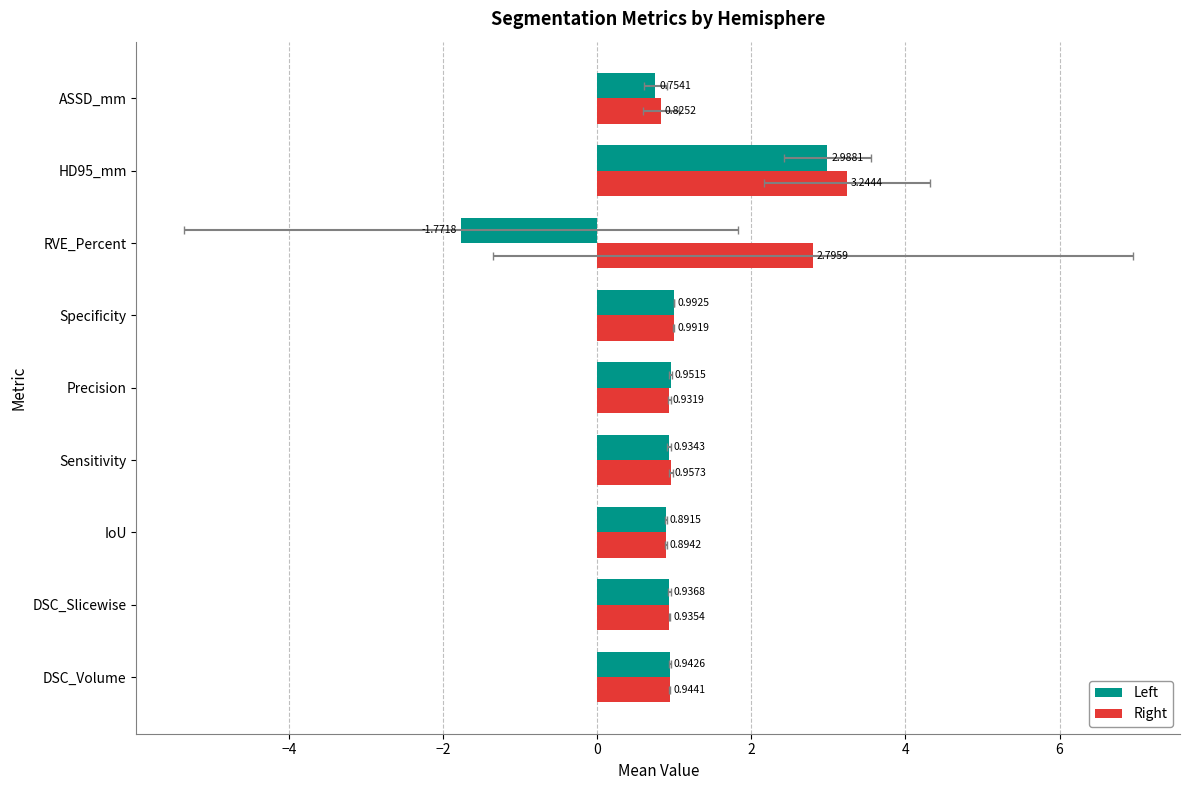

Is it true that Right equals 2.1 at HD95_mm?

False